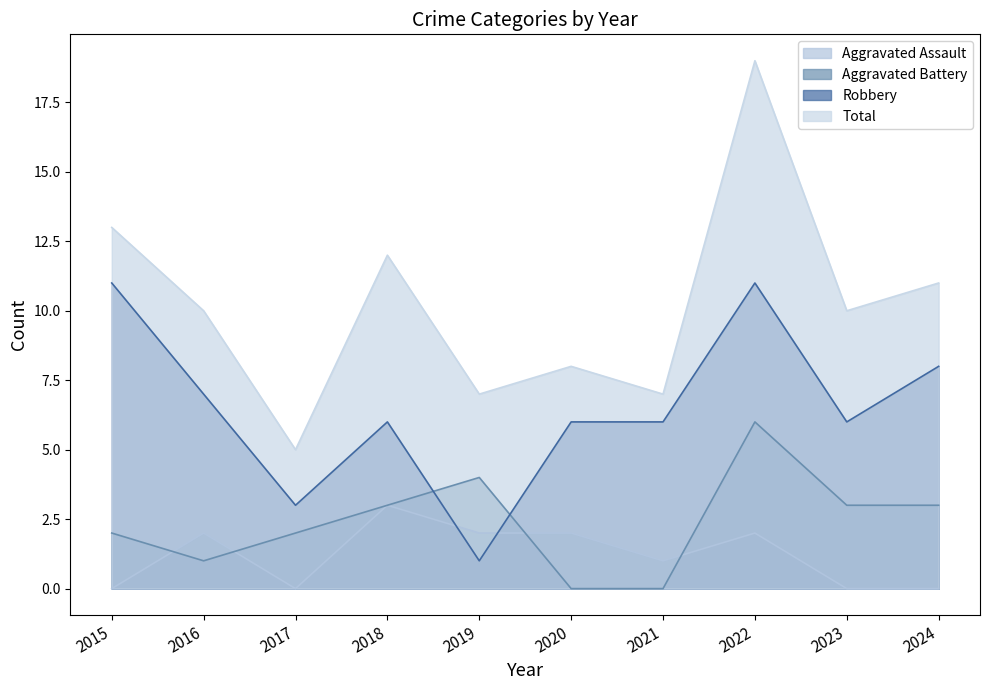

Reading left to right, transcribe all the data shown in this chart.

Aggravated Assault: 2015=0	2016=2	2017=0	2018=3	2019=2	2020=2	2021=1	2022=2	2023=0	2024=0
Aggravated Battery: 2015=2	2016=1	2017=2	2018=3	2019=4	2020=0	2021=0	2022=6	2023=3	2024=3
Robbery: 2015=11	2016=7	2017=3	2018=6	2019=1	2020=6	2021=6	2022=11	2023=6	2024=8
Total: 2015=13	2016=10	2017=5	2018=12	2019=7	2020=8	2021=7	2022=19	2023=10	2024=11